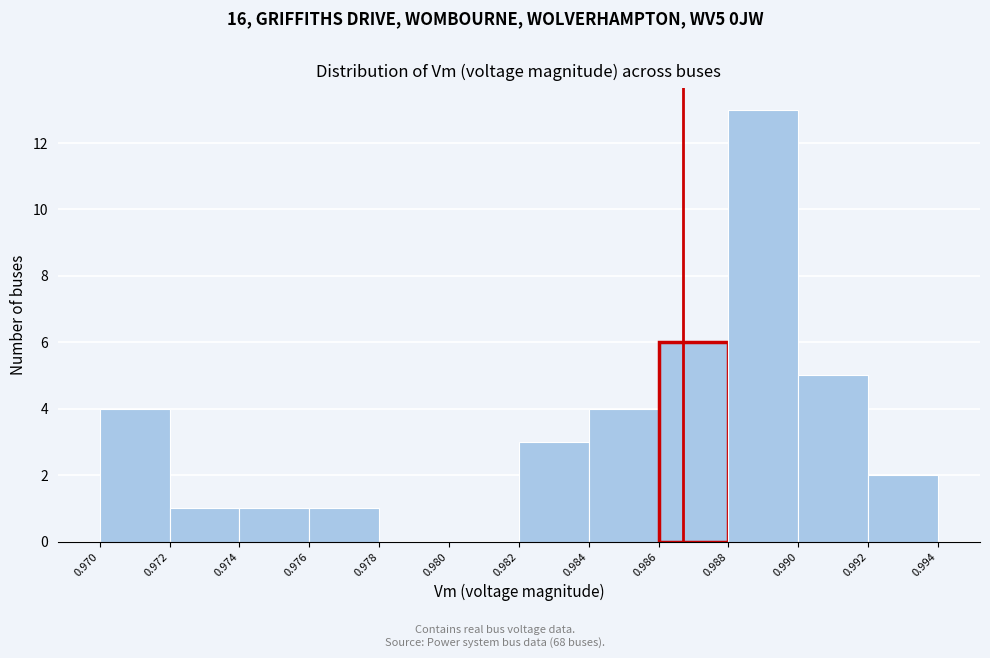

Reading left to right, extract all data points from this chart.

0.970=4	0.972=1	0.974=1	0.976=1	0.978=0	0.980=0	0.982=3	0.984=4	0.986=6	0.988=13	0.990=5	0.992=2